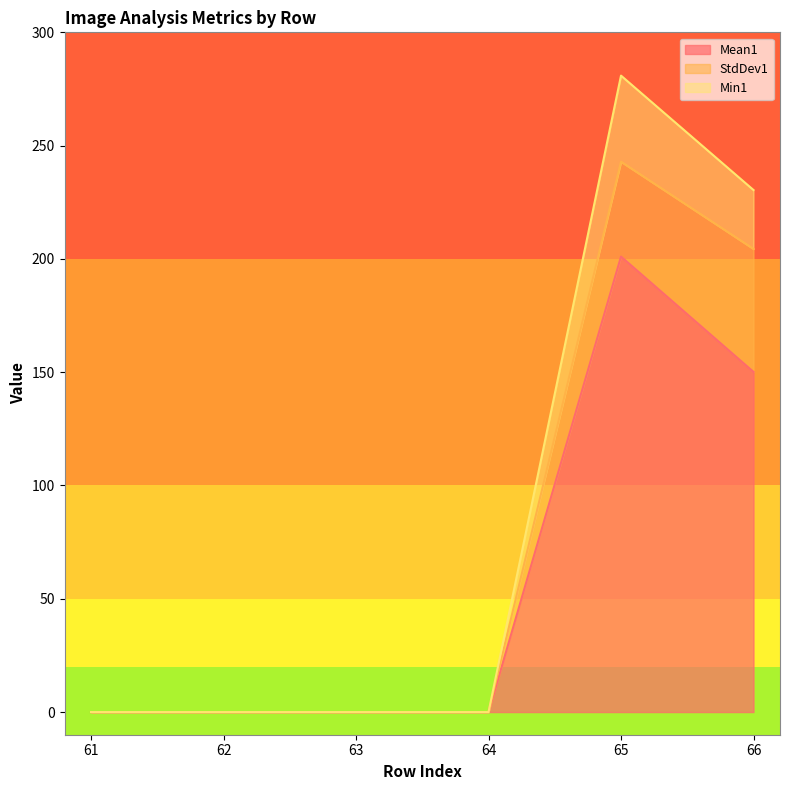

True or false: Mean1 has a value of -78.2 at 63.

False